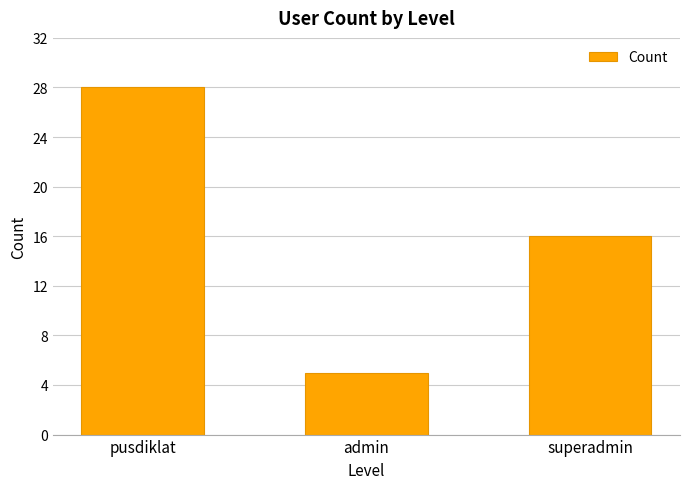

Is it true that the value at superadmin is 16?

True